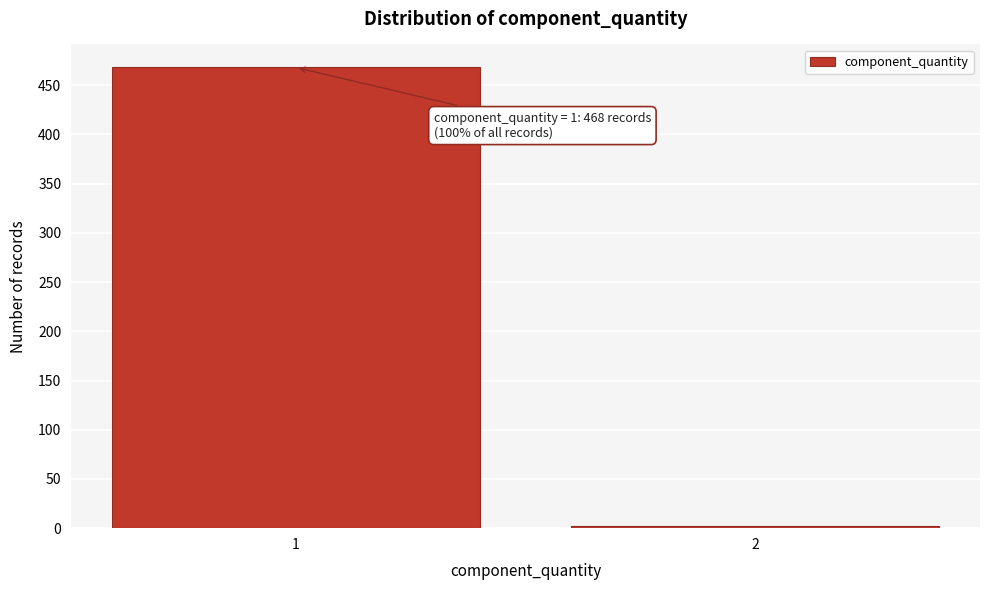

Reading left to right, list all the values displayed in this chart.

1=468	2=2